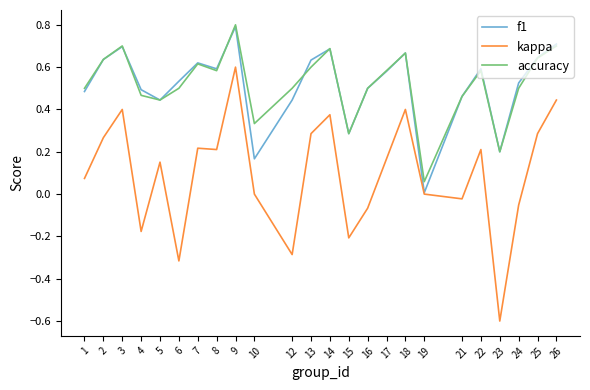

Where is the first local minimum for kappa?

4